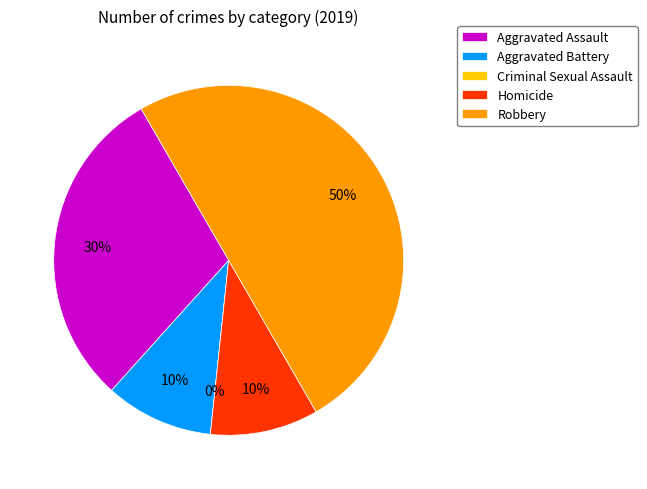

True or false: Aggravated Battery accounts for 10% of the total.

True